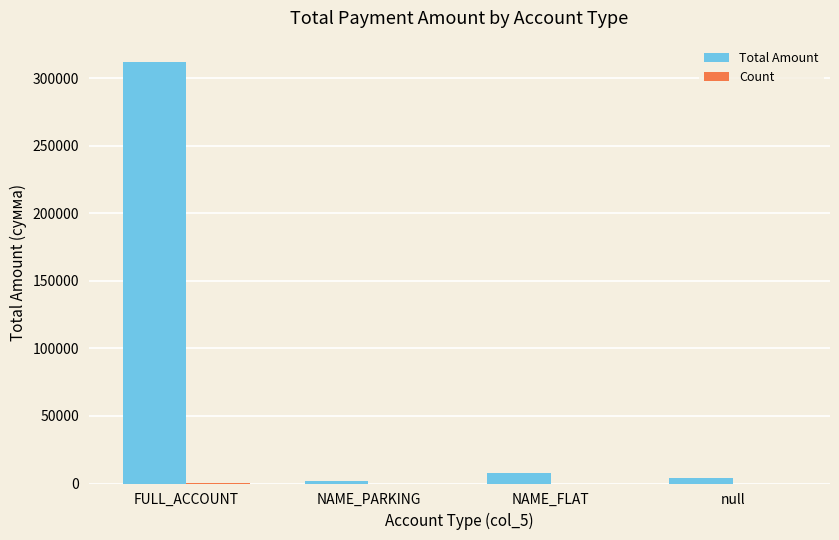

At which label does Total Amount first exceed 7760?

FULL_ACCOUNT